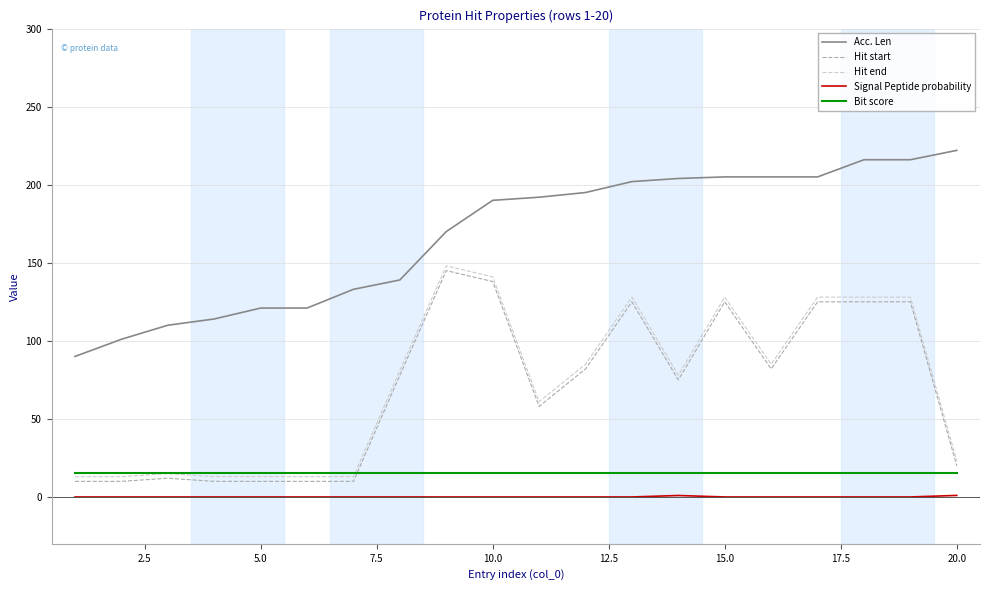

Which series has the largest total across all categories?

Acc. Len